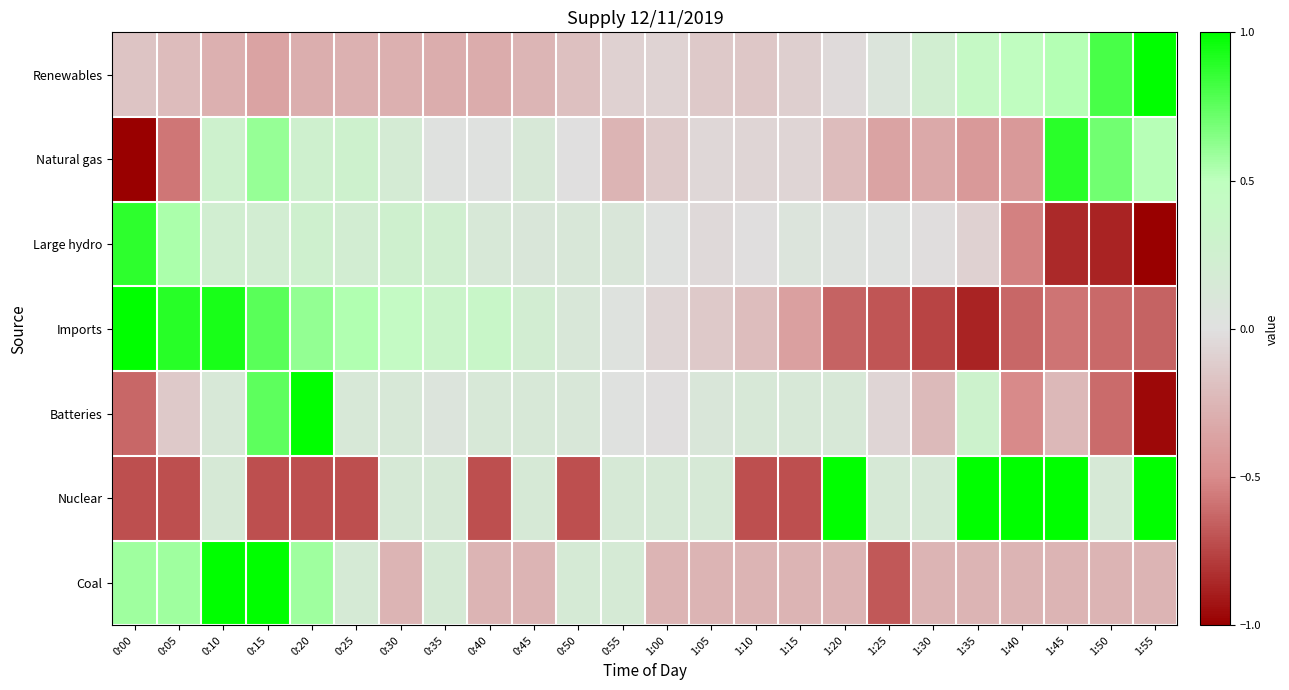

How many distinct data groups are displayed?

7